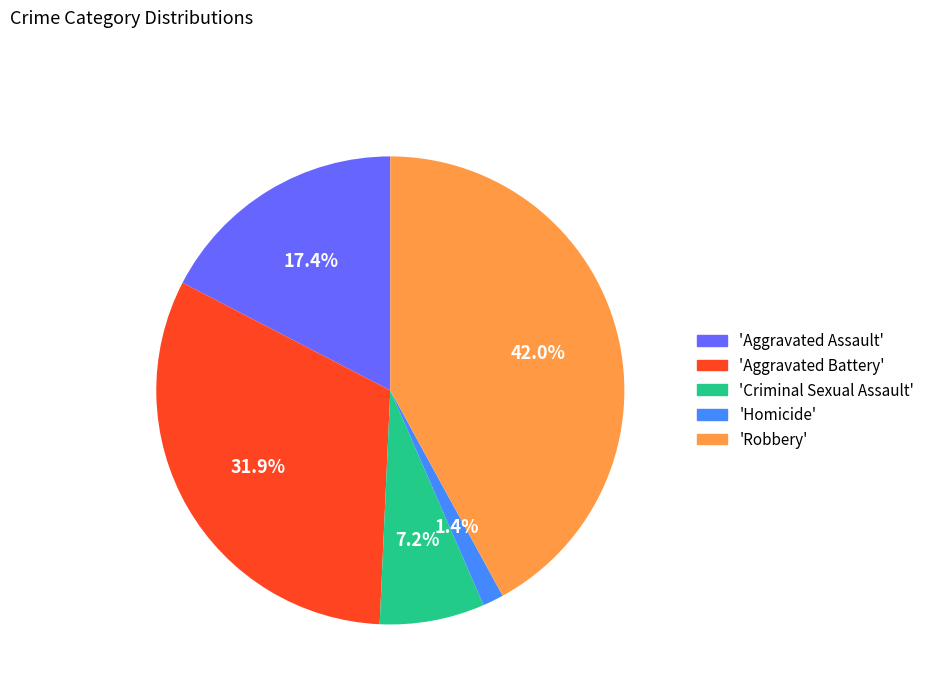

Is there any slice that represents more than half of the pie?

No